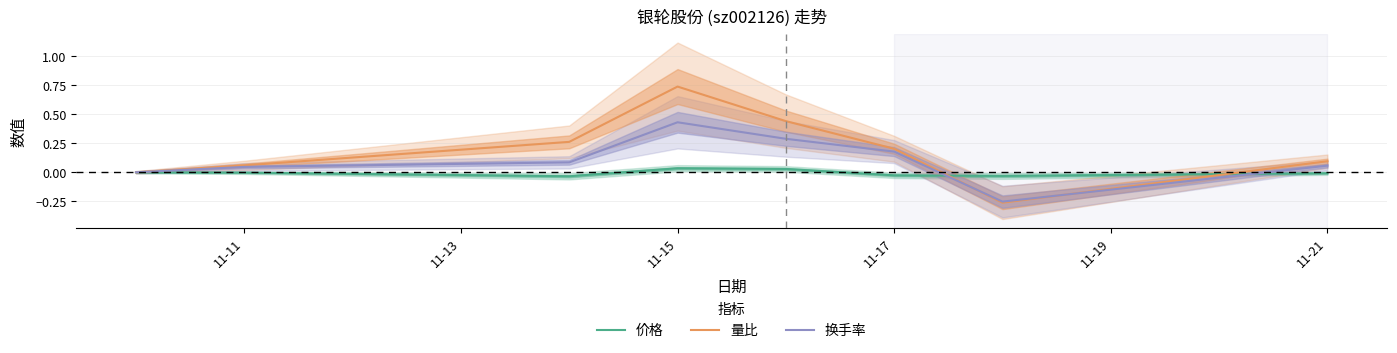

Is it true that 换手率 equals 0.0 at 11-21?

False